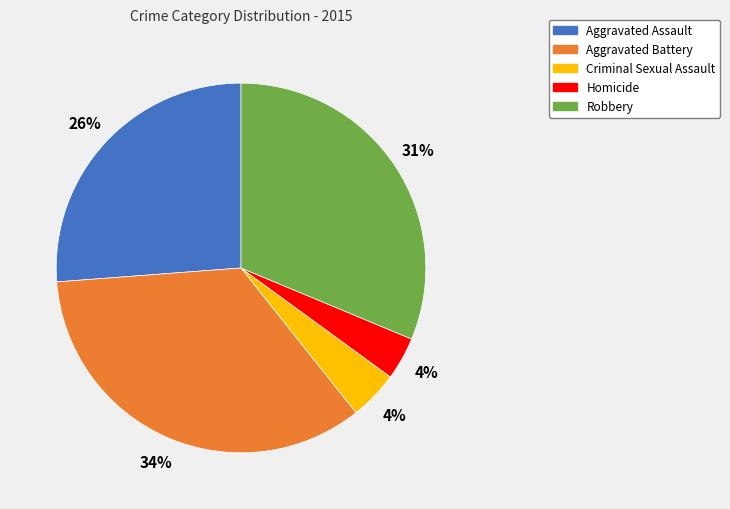

To the nearest percent, what is the average slice percentage?

20%